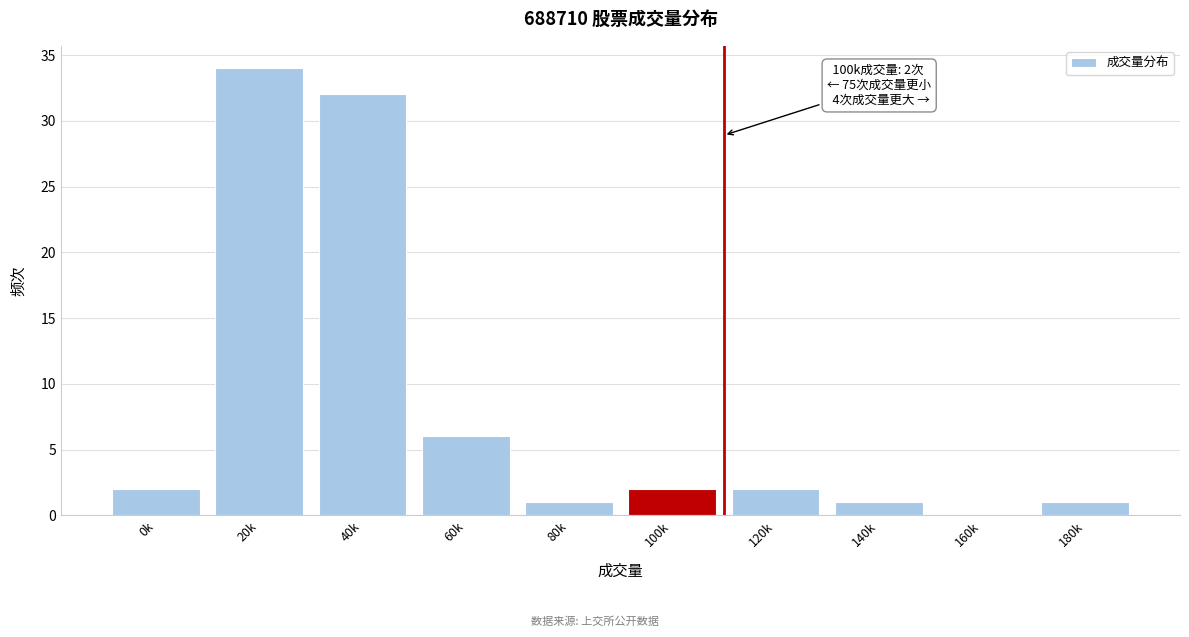

Reading left to right, what are all the values shown in this chart?

0k=2	20k=34	40k=32	60k=6	80k=1	100k=2	120k=2	140k=1	160k=0	180k=1